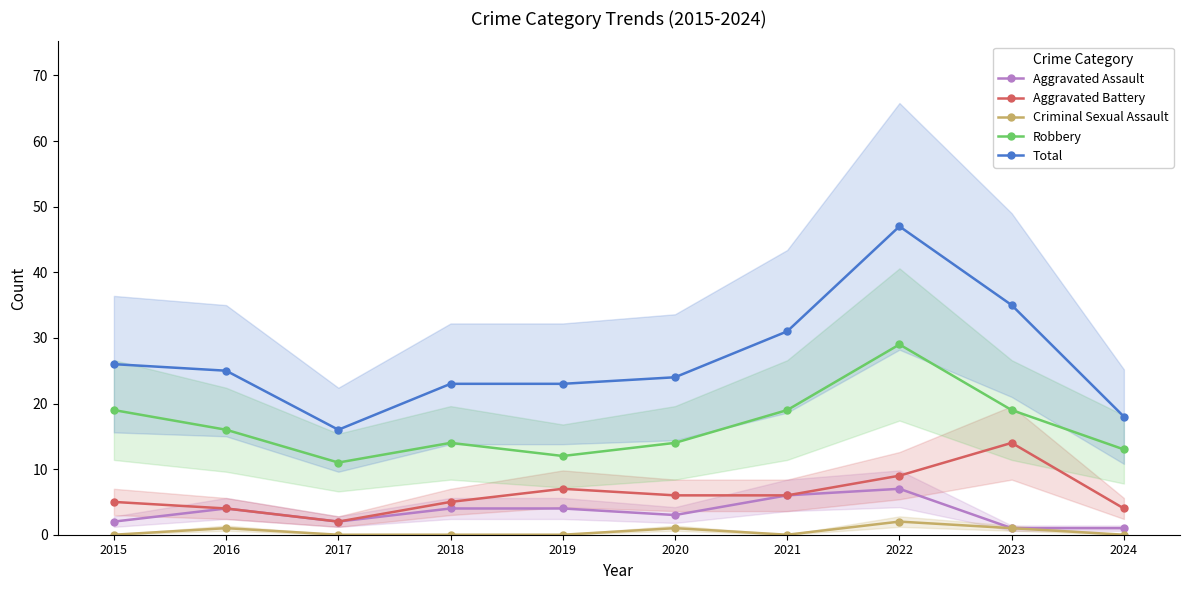

Is this an area chart (filled region under the line)?

No